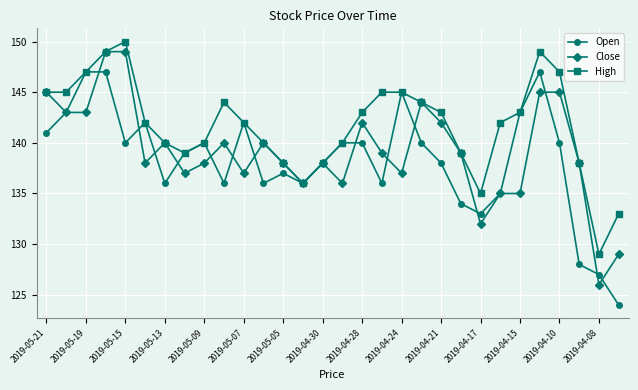

What is the difference between the maximum and second lowest values in the Close series?

20